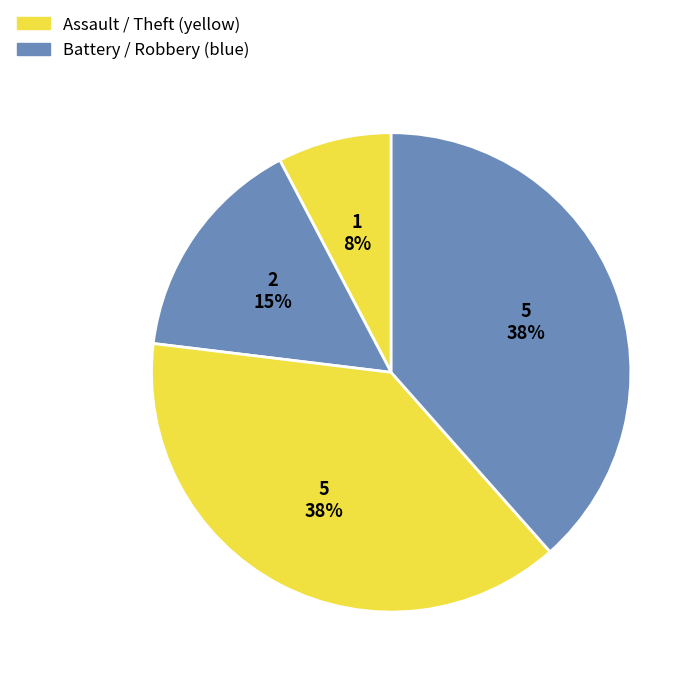

Which slice is the largest?

Robbery